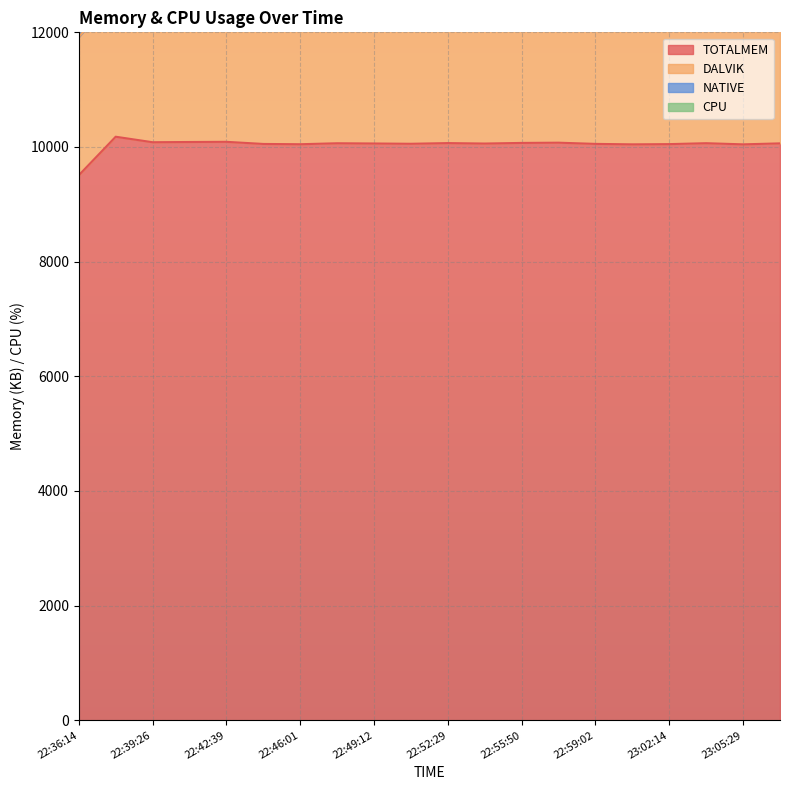

Reading left to right, extract all data points from this chart.

TOTALMEM: 9507	10179	10083	10087	10090	10053	10048	10065	10061	10056	10068	10060	10071	10075	10054	10046	10050	10066	10046	10063
DALVIK: 11919	12643	12546	12550	12553	12516	12511	12528	12524	12519	12531	12523	12534	12538	12517	12509	12513	12529	12509	12526